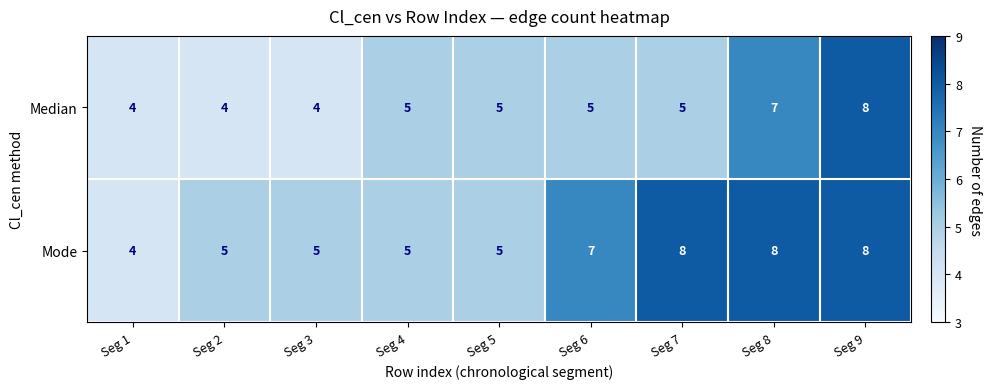

What is the difference between the maximum and minimum values in the Median series?

4